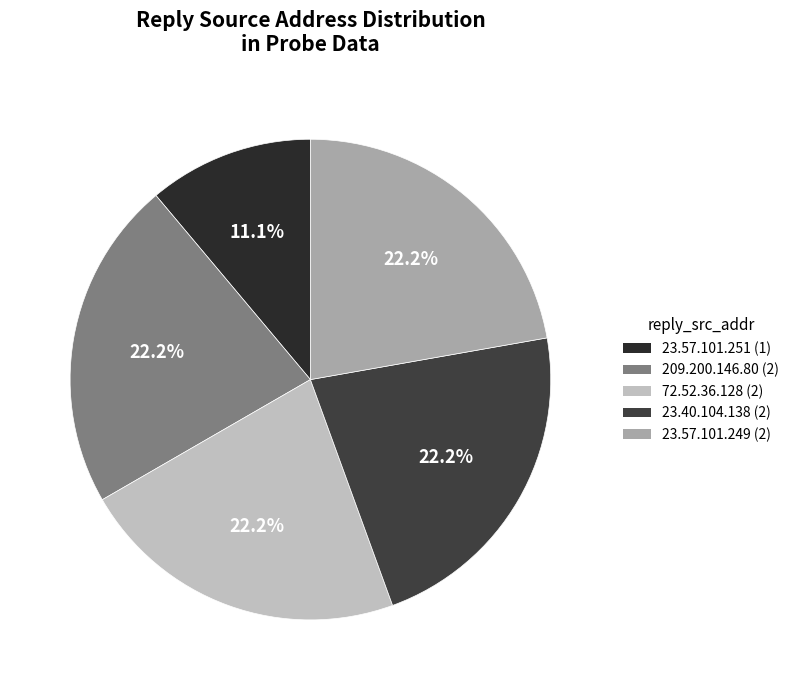

Approximately how many times larger is the value at 72.52.36.128 compared to 23.57.101.251?

2.0